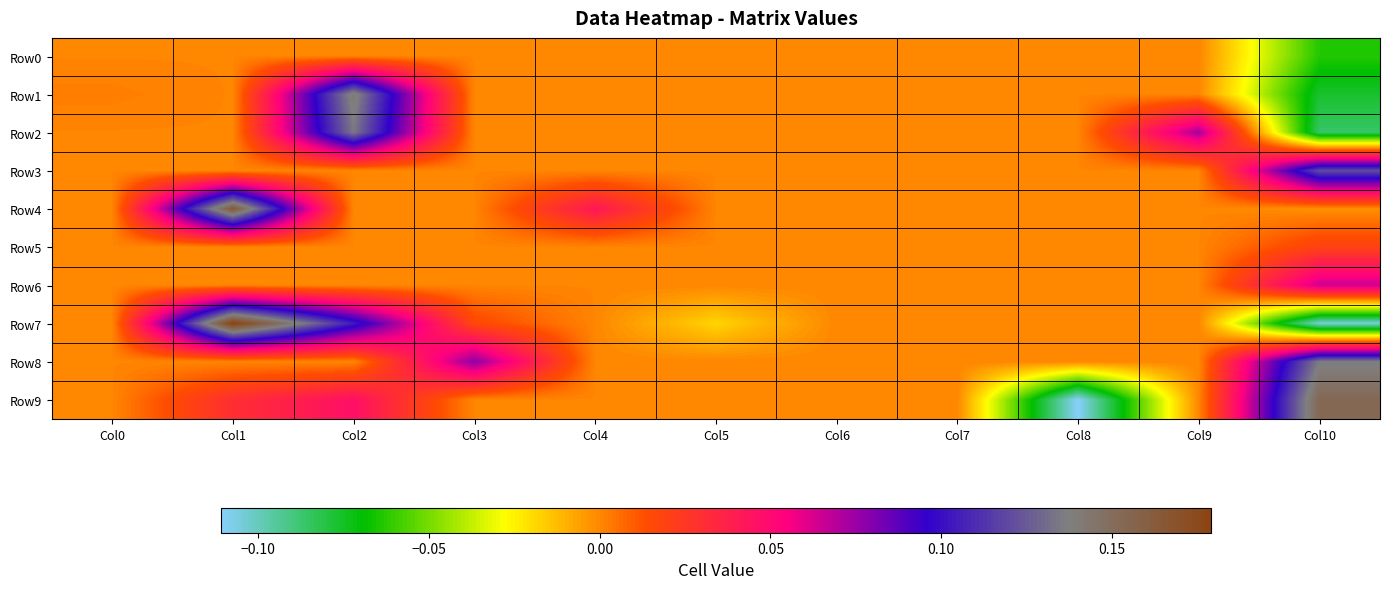

At which category is the sum across all series the highest?

Col2